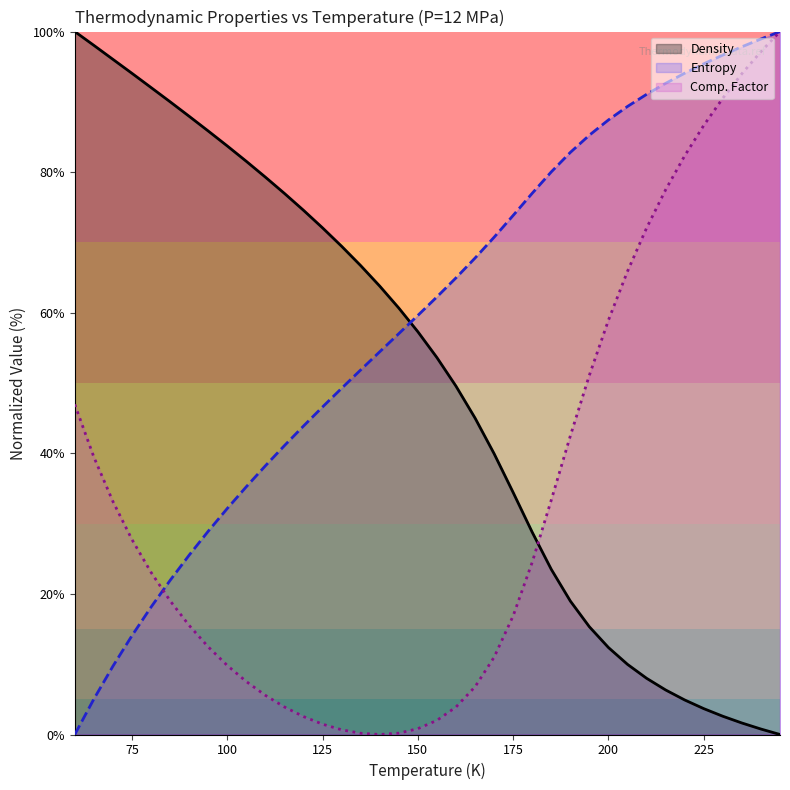

At how many categories does at least one series exceed 57?

38